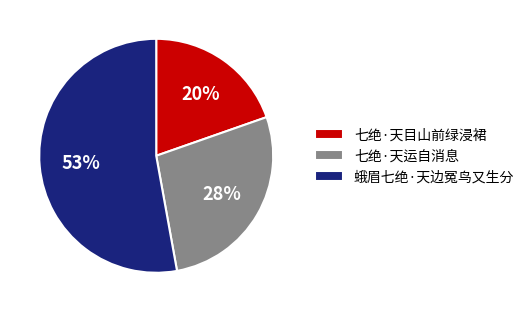

Is it true that 蛾眉七绝·天边冤鸟又生分 is 47% of the pie?

False